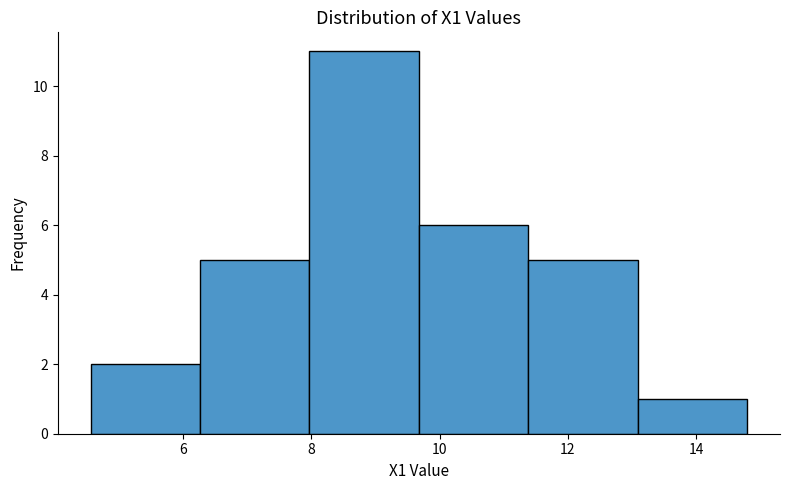

Reading left to right, list every bar in this chart as the range it spans on the x-axis followed by its height. Neither the bar edges nor the heights are printed on the chart, so give them approximately, as read against the axes.

4.6 to 6.2: 2
6.2 to 8.0: 5
8.0 to 9.6: 11
9.6 to 11.4: 6
11.4 to 13.0: 5
13.0 to 14.8: 1